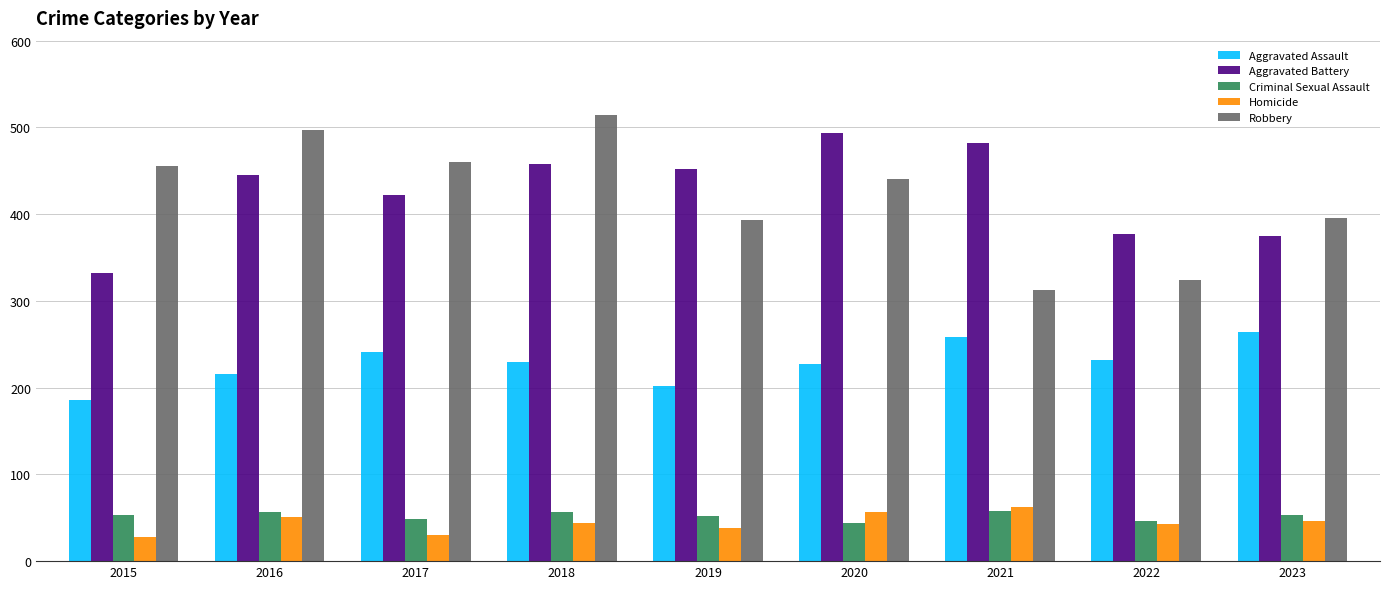

What is the highest value of the Criminal Sexual Assault series?

58